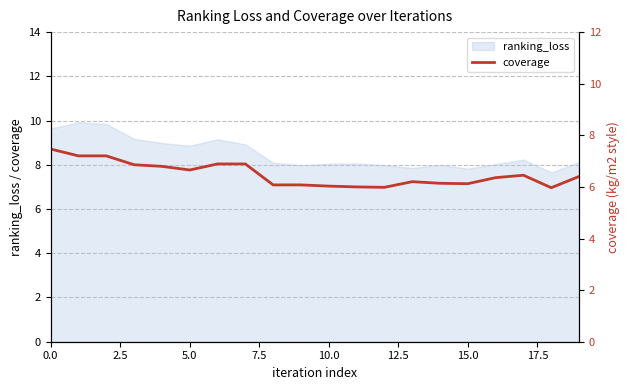

What is the highest value of the ranking_loss series?

9.9